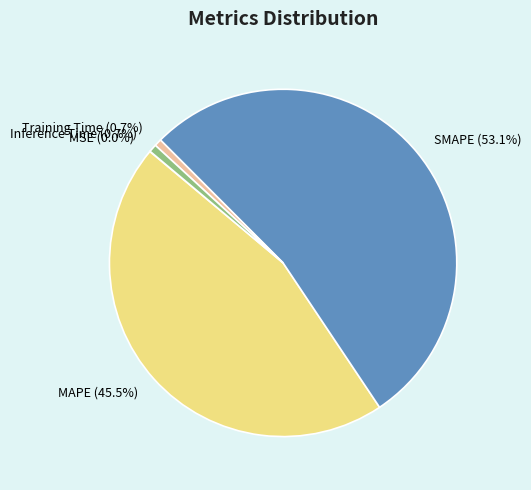

What percentage do Training Time and SMAPE together represent?

53.8%